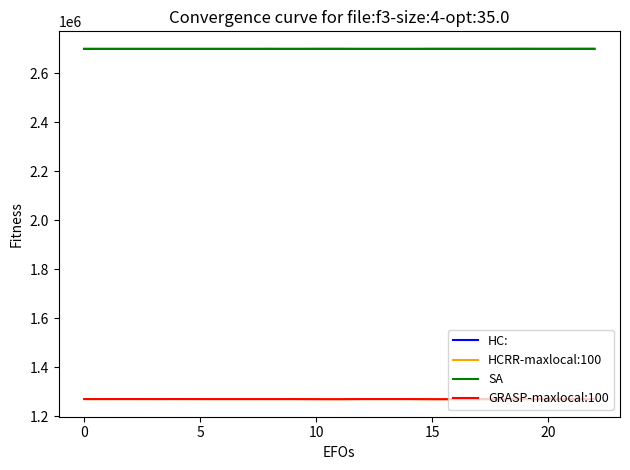

What is the minimum value shown in the chart?

1269681.2